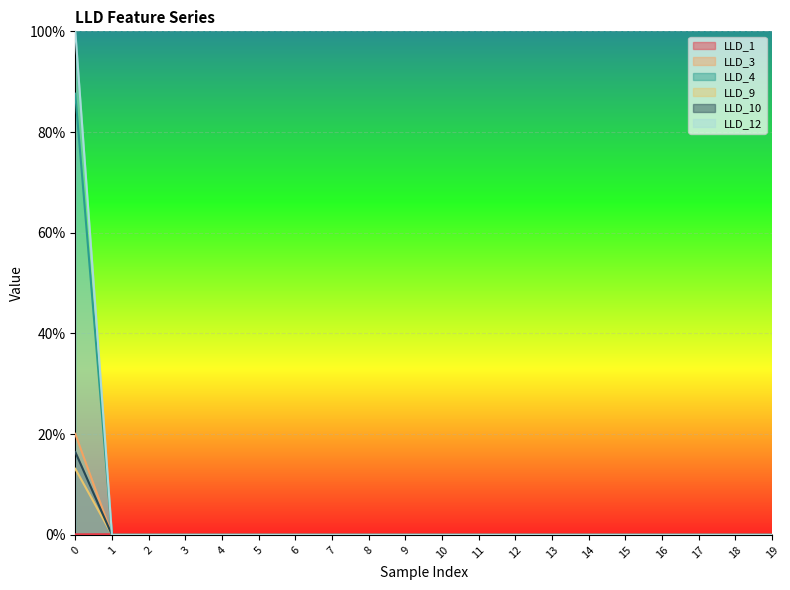

True or false: LLD_3 has more than 2 interior local peaks.

False